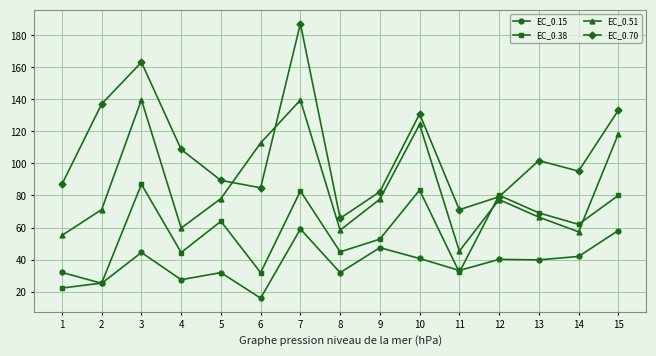

Rank the series at 1 from highest to lowest value.

EC_0.70, EC_0.51, EC_0.15, EC_0.38